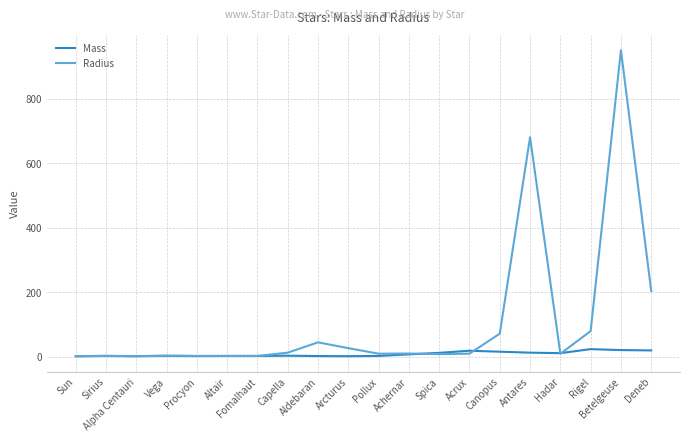

Which series has the largest range (max minus min)?

Radius